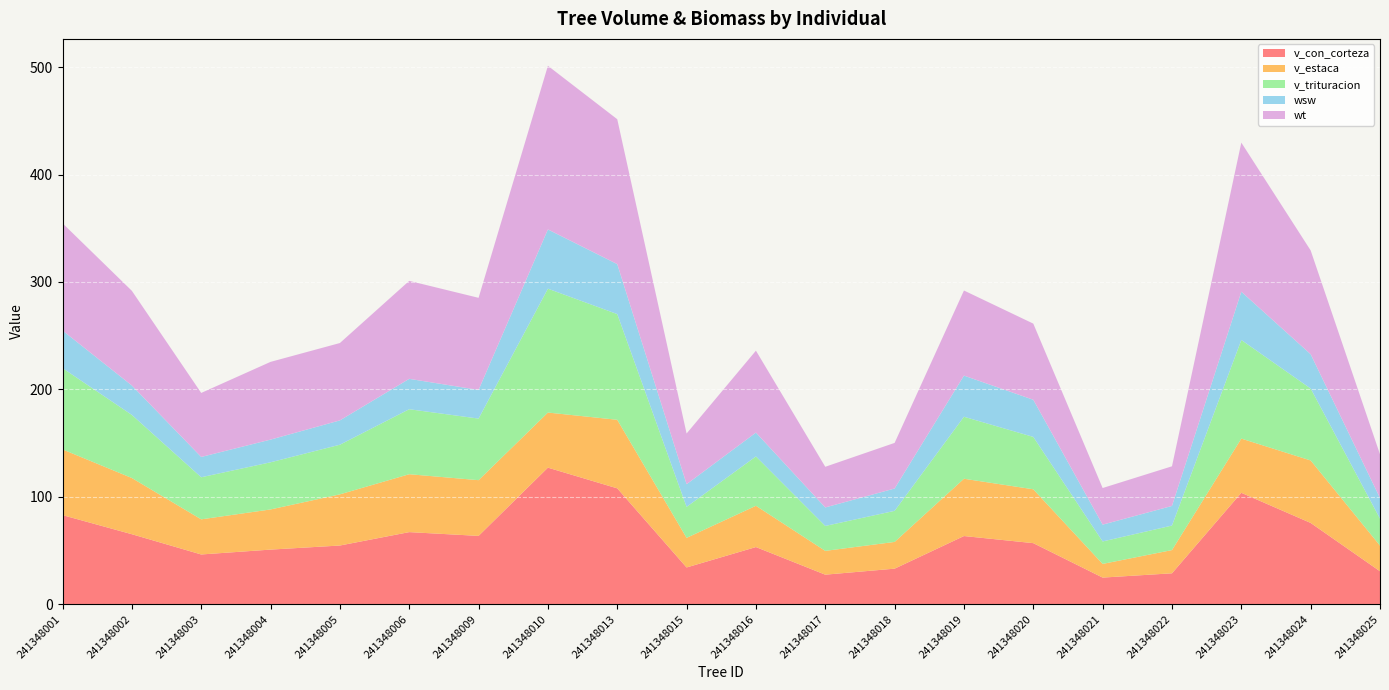

Reading left to right, transcribe all the data shown in this chart.

v_con_corteza: 83.0	65.2	46.3	50.9	54.6	67.1	63.6	127.1	107.9	34.2	53.2	27.5	33.1	63.5	56.9	24.8	28.8	103.7	75.7	30.7
v_estaca: 61.2	52.3	32.7	37.4	47.6	53.9	51.9	51.3	63.8	27.6	38.4	22.1	24.9	53.3	50.1	12.7	21.6	50.4	58.1	23.9
v_trituracion: 75.7	58.7	39.2	43.9	46.2	60.5	57.3	115.3	98.4	28.9	45.9	23.2	28.9	57.7	48.8	20.9	22.8	91.8	67.0	25.1
wsw: 35.0	27.4	18.9	21.1	22.6	28.3	26.7	55.2	46.5	21.1	22.2	17.2	20.8	38.3	34.6	15.7	18.3	44.9	31.9	19.2
wt: 99.8	88.1	59.6	72.4	72.0	91.2	85.7	152.3	134.9	47.2	76.3	37.9	42.5	79.2	70.9	34.1	36.9	138.8	96.6	40.7